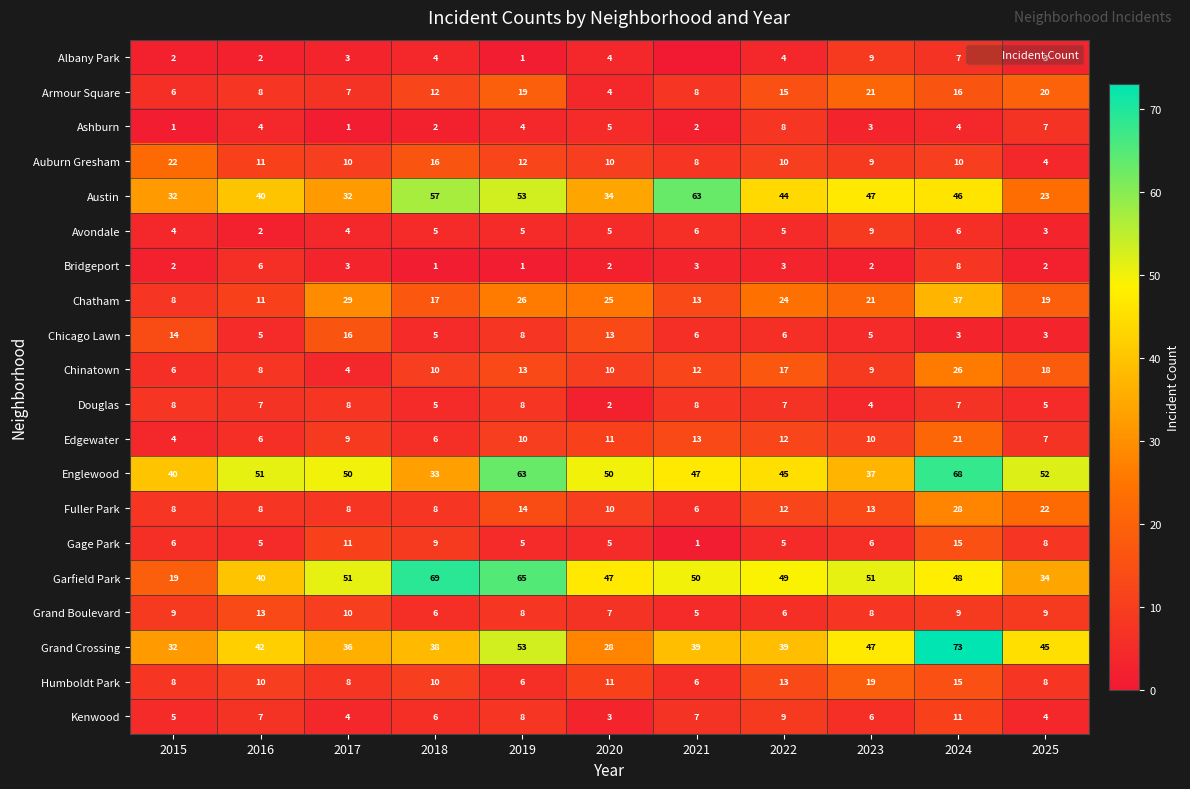

The value of Gage Park at 2016 is 8. True or false?

False